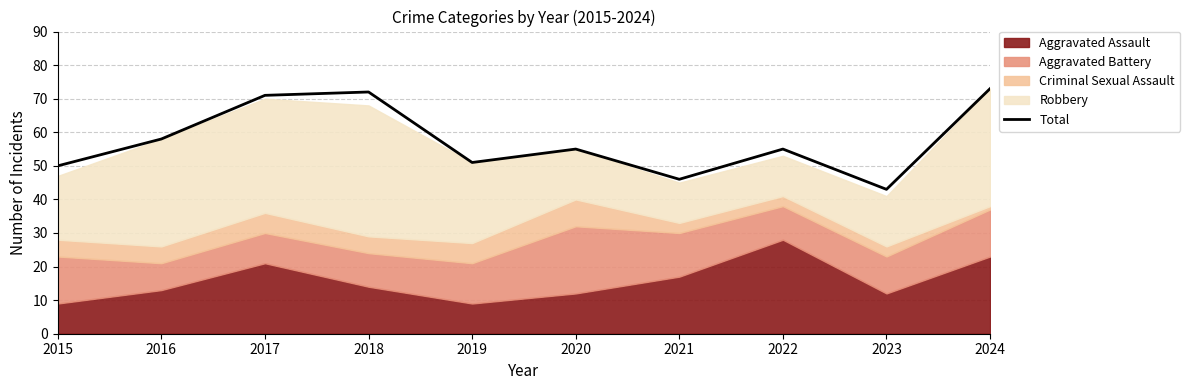

Reading left to right, what are all the values shown in this chart?

50	58	71	72	51	55	46	55	43	73